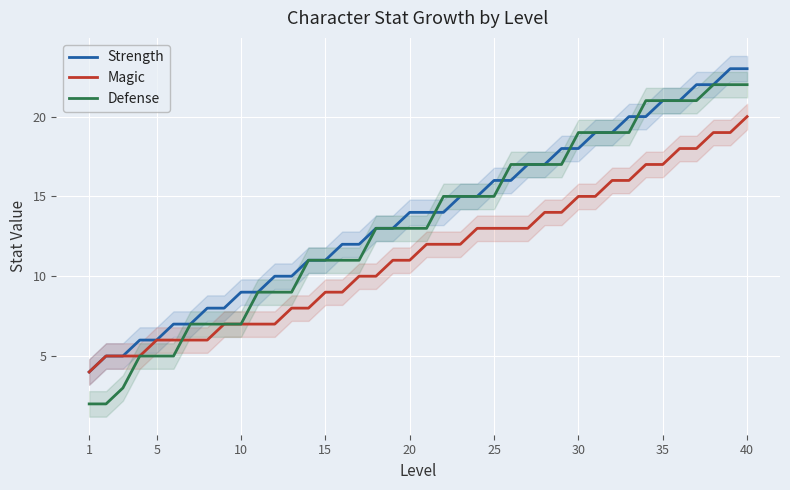

What is the lowest value of the Magic series?

4